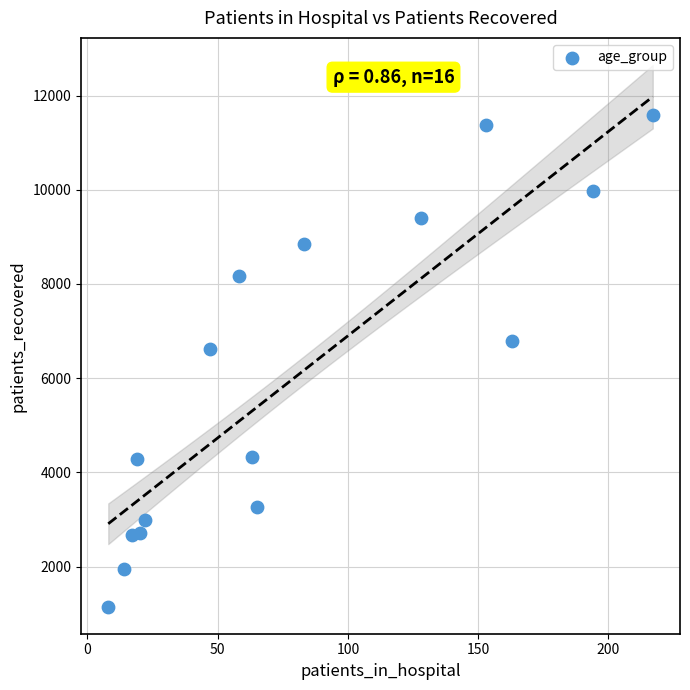

What Y value in the scatter plot is closest to 6367?

6614